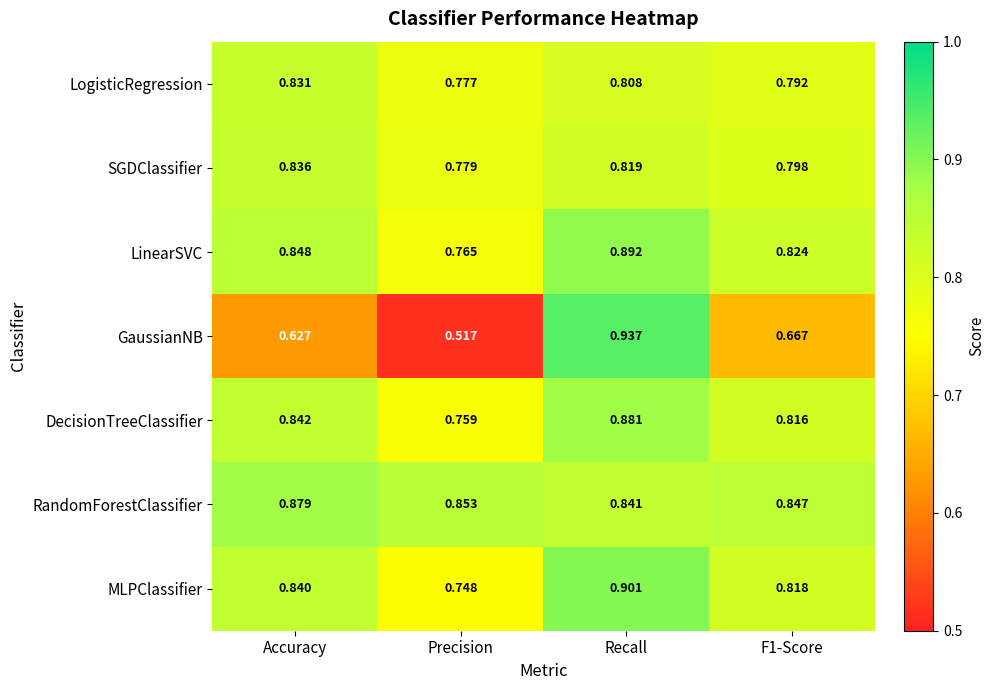

Which series has the largest total across all categories?

RandomForestClassifier